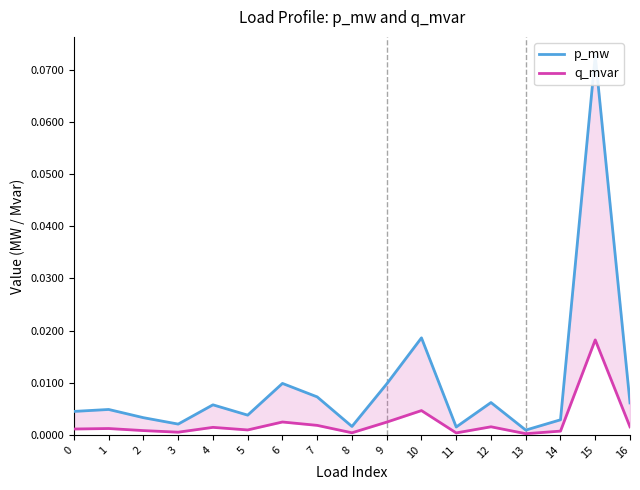

What are all the series names shown in the legend?

p_mw, q_mvar